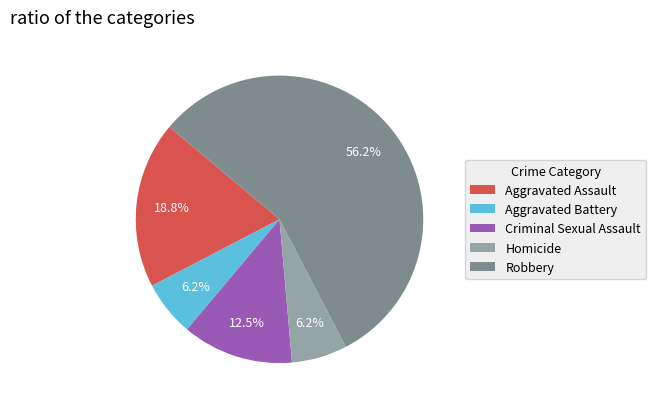

To the nearest percent, what percentage of the pie is Aggravated Battery?

6%